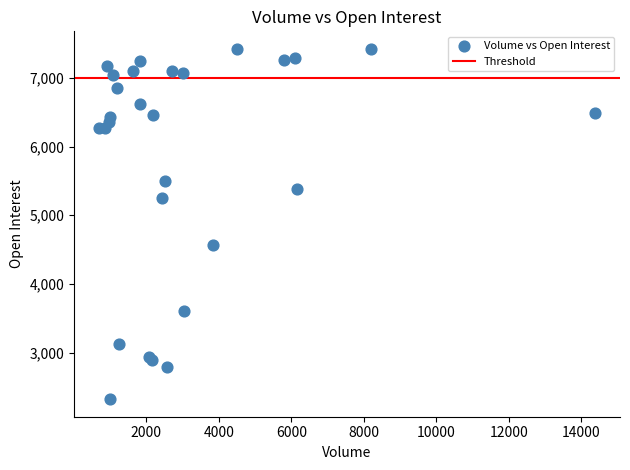

What Y value in the scatter plot is closest to 4873?

4562